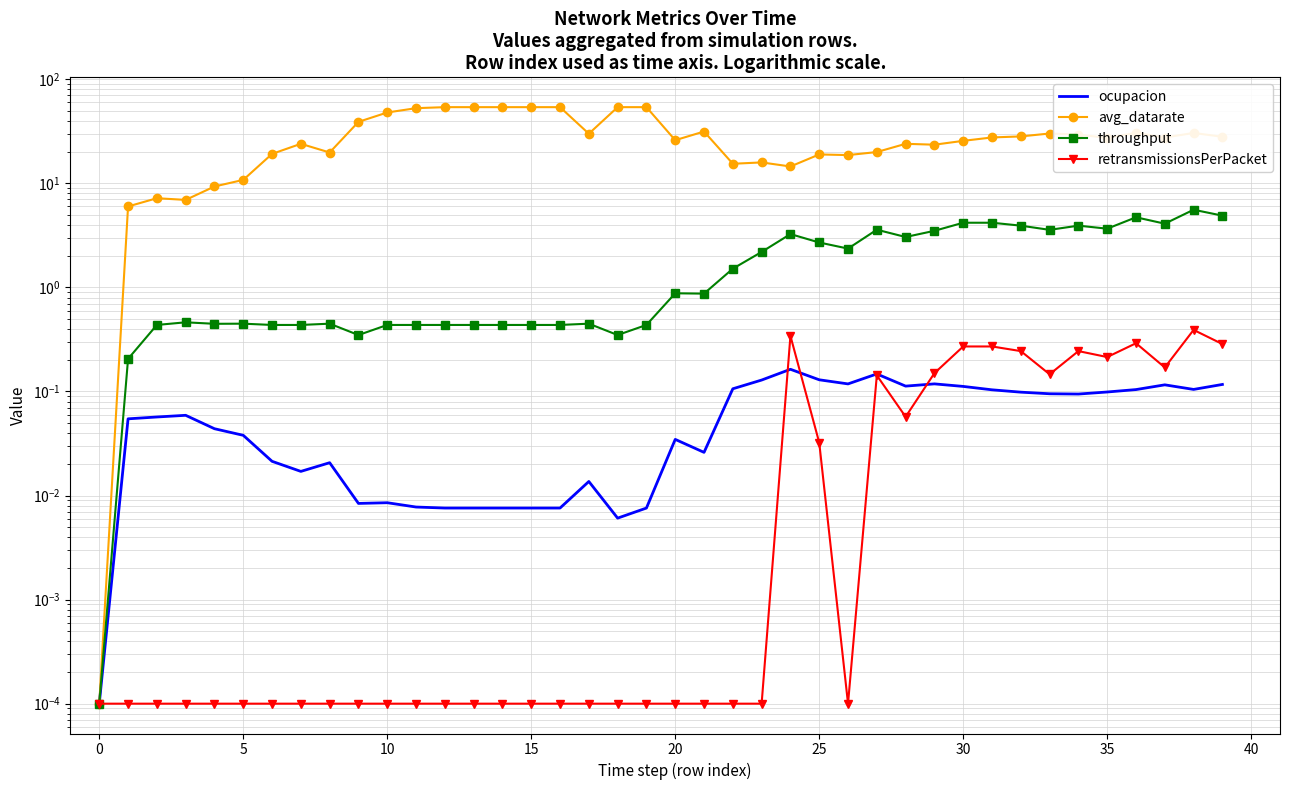

The ocupacion series shows 0.1 at 22. True or false?

False